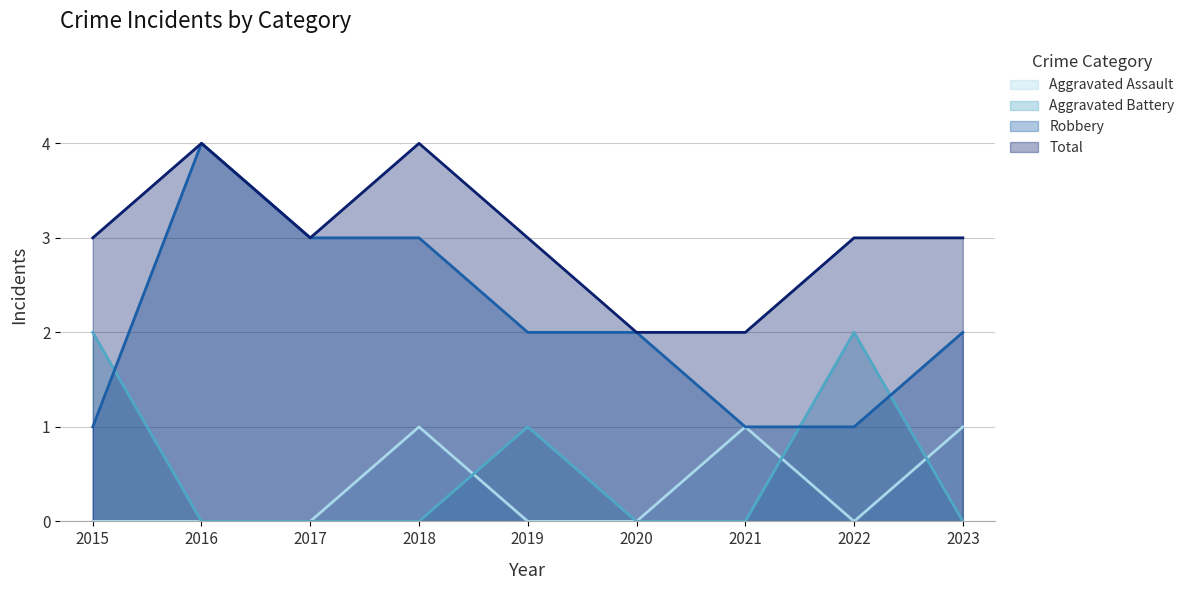

Which series has the largest total across all categories?

Total